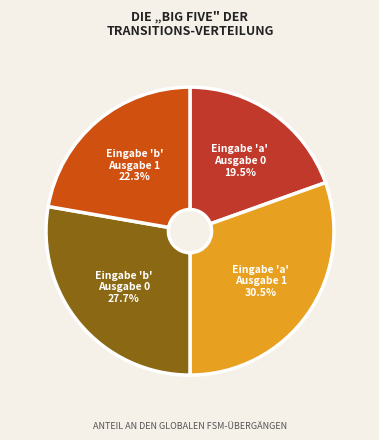

Does Eingabe 'a' Ausgabe 1 represent more than half of the total?

No